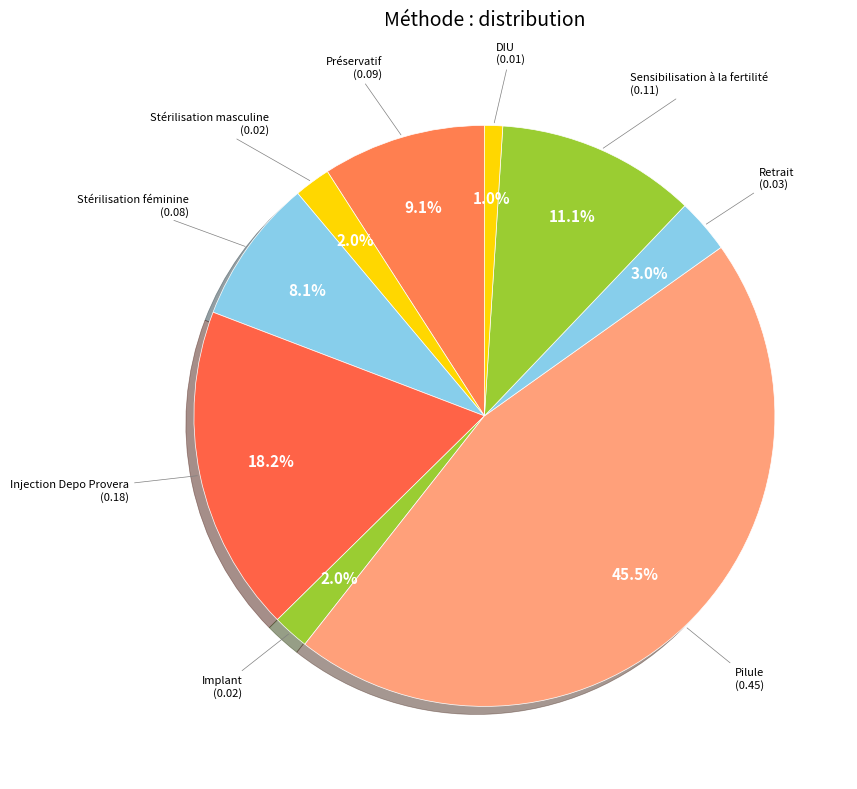

How many slices are in this pie chart?

9